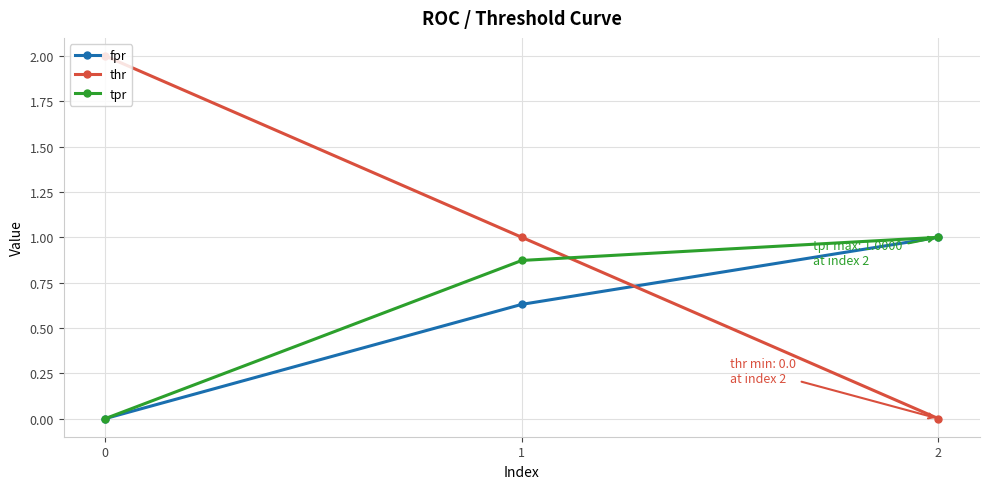

What is the difference between the maximum and minimum values in the fpr series?

1.0